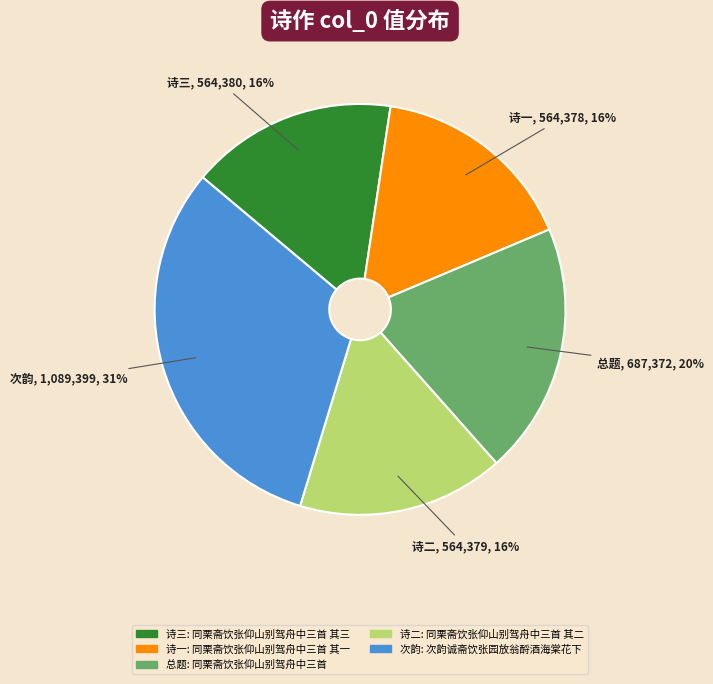

How many segments does this pie chart have?

5